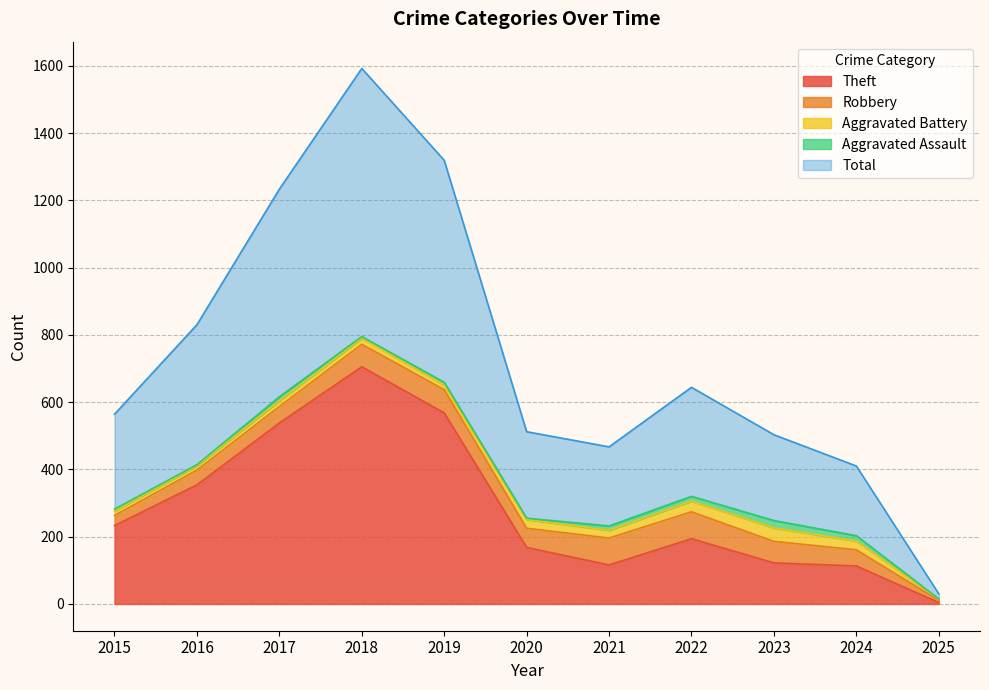

At 2018, list the series in order from smallest to largest.

Aggravated Assault, Aggravated Battery, Robbery, Theft, Total